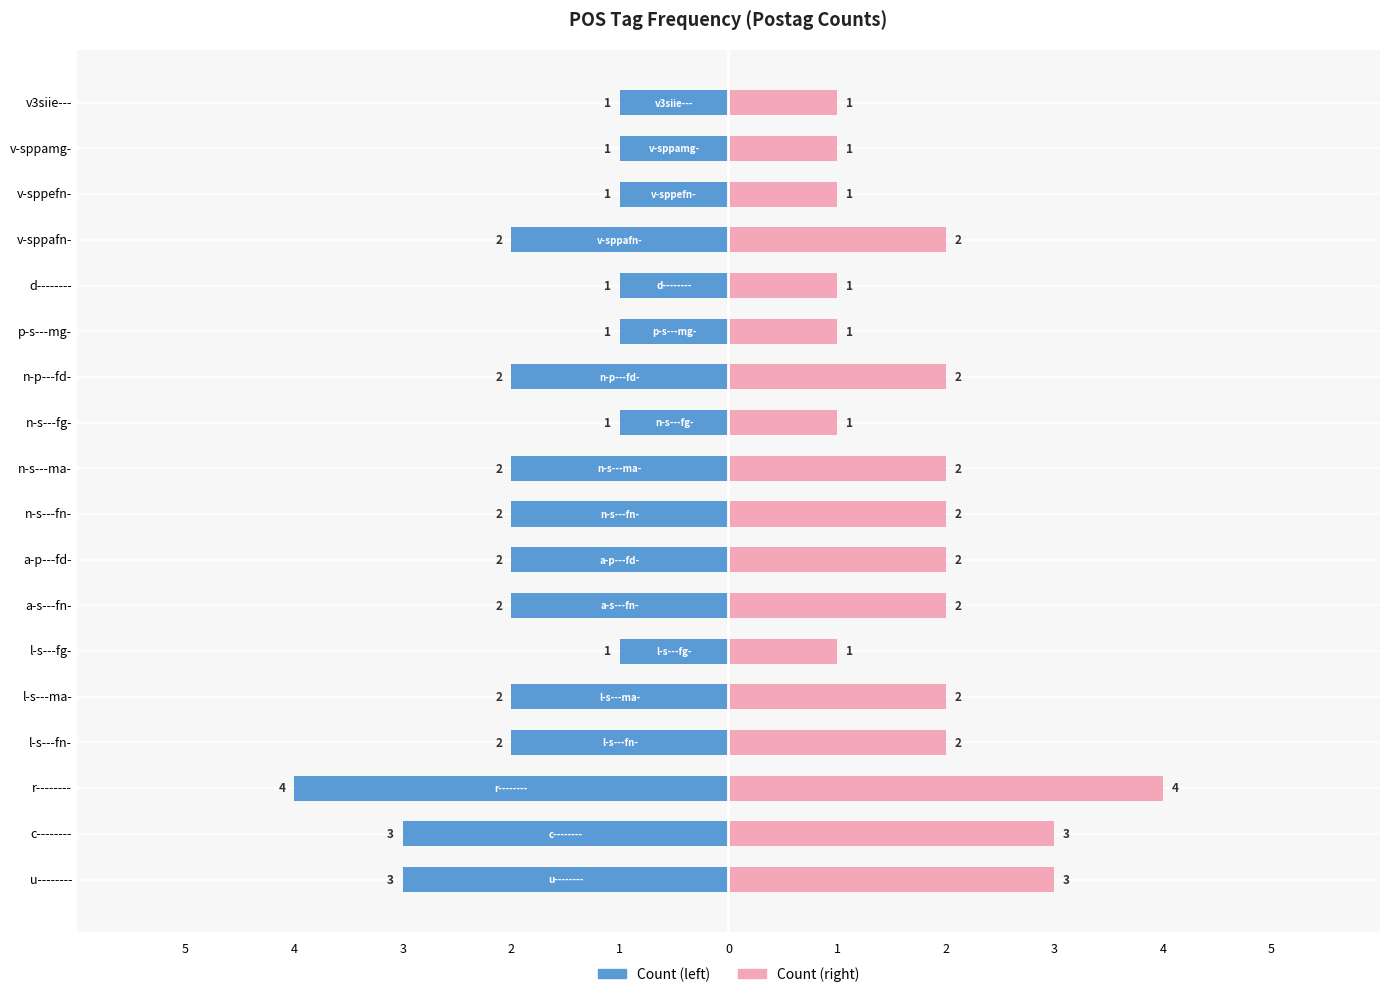

Reading left to right, what are all the values shown in this chart?

Count (left): -3	-3	-4	-2	-2	-1	-2	-2	-2	-2	-1	-2	-1	-1	-2	-1	-1	-1
Count (right): 3	3	4	2	2	1	2	2	2	2	1	2	1	1	2	1	1	1